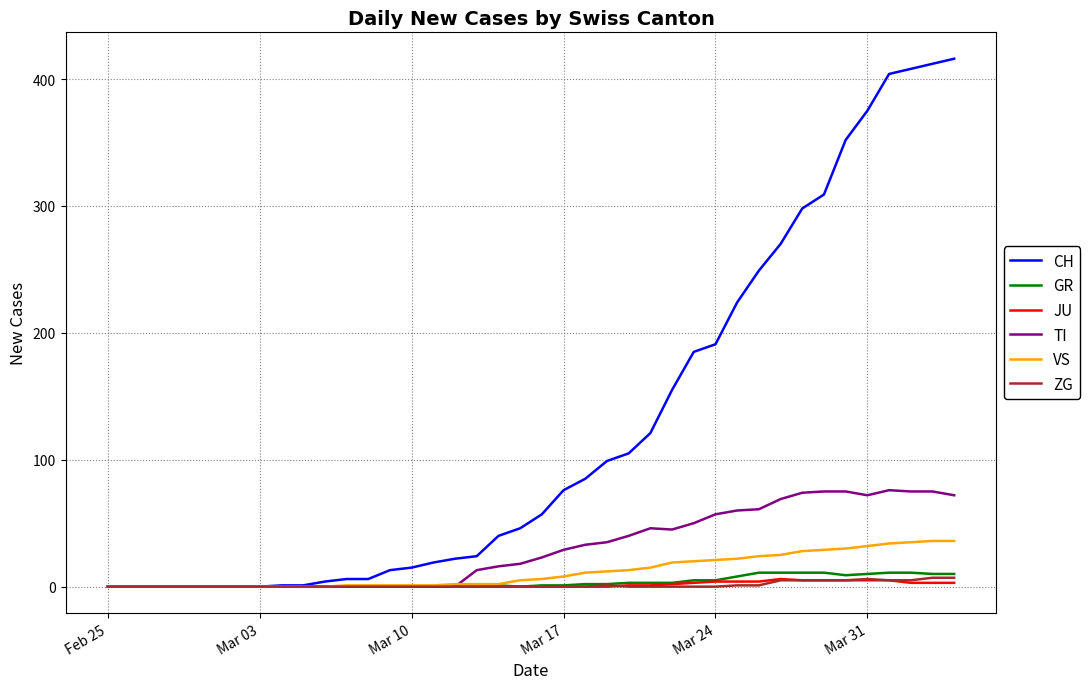

Which series has the largest total across all categories?

CH